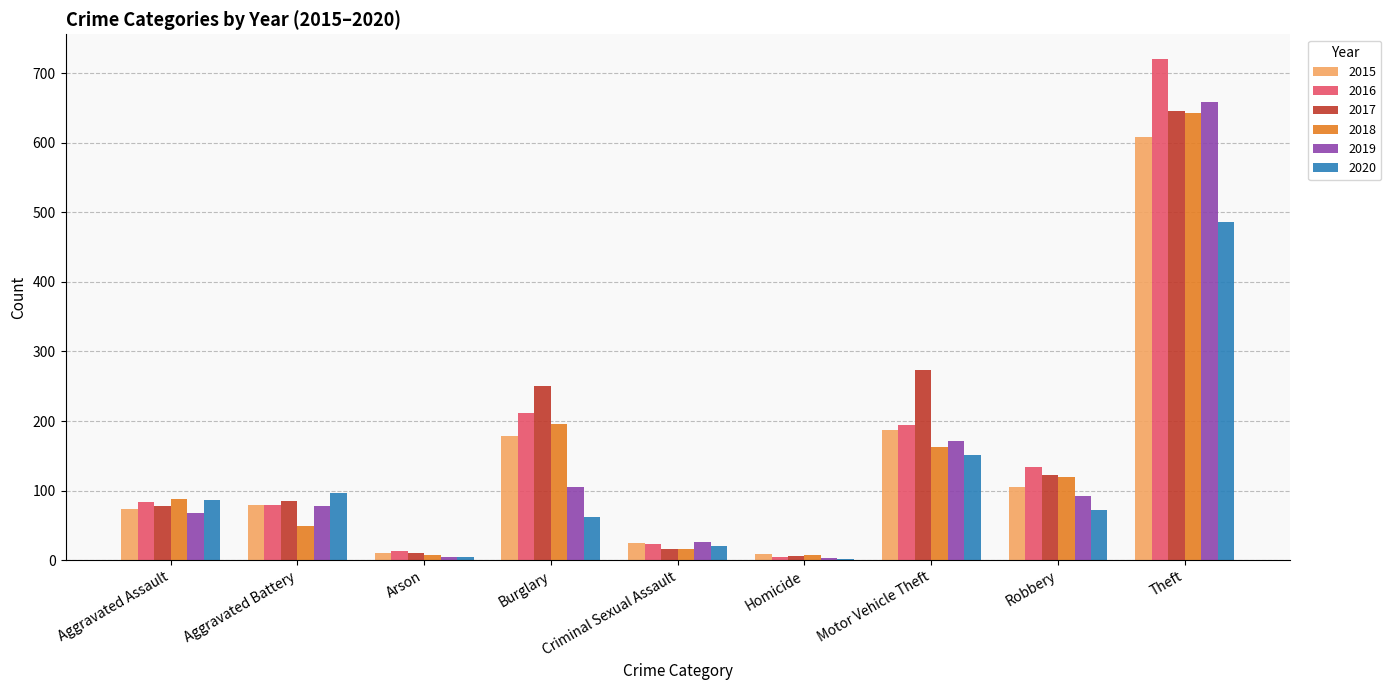

What is the sum of all 2015 values?

1277